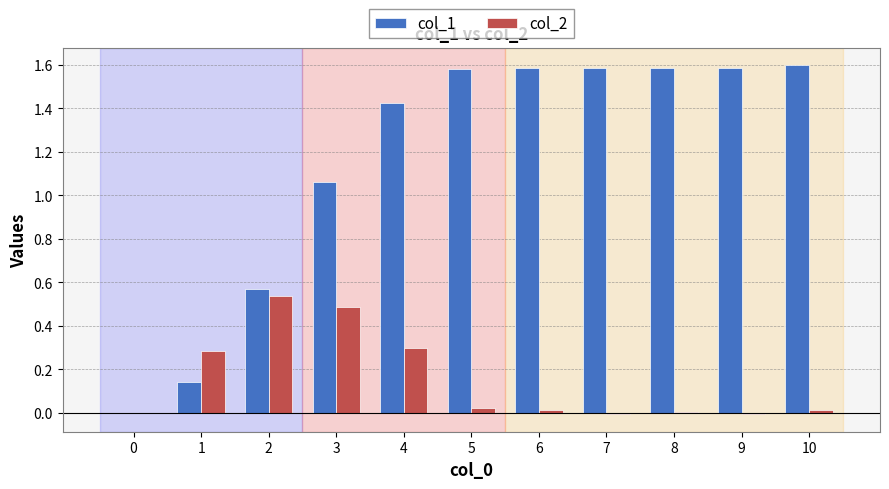

The col_2 series shows 0.0 at 6. True or false?

True